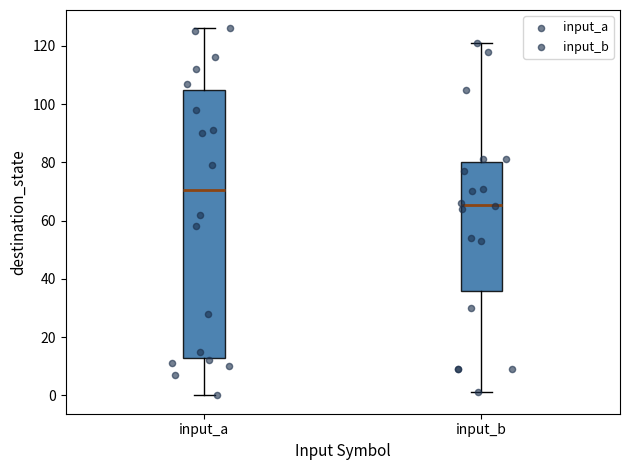

Which box has the highest median line?

input_a